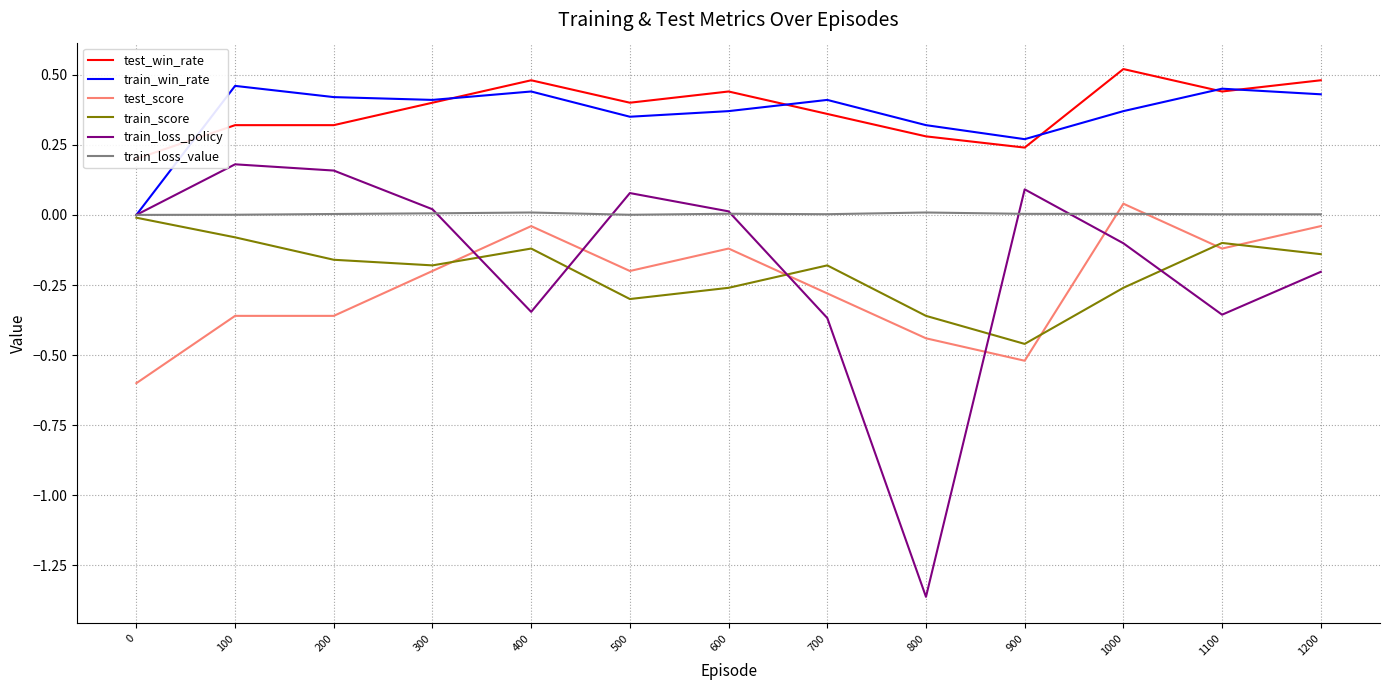

Reading left to right, transcribe all the data shown in this chart.

test_win_rate: 0=0.2	100=0.3	200=0.3	300=0.4	400=0.5	500=0.4	600=0.4	700=0.4	800=0.3	900=0.2	1000=0.5	1100=0.4	1200=0.5
train_win_rate: 0=0.0	100=0.5	200=0.4	300=0.4	400=0.4	500=0.3	600=0.4	700=0.4	800=0.3	900=0.3	1000=0.4	1100=0.5	1200=0.4
test_score: 0=-0.6	100=-0.4	200=-0.4	300=-0.2	400=-0.0	500=-0.2	600=-0.1	700=-0.3	800=-0.4	900=-0.5	1000=0.0	1100=-0.1	1200=-0.0
train_score: 0=-0.0	100=-0.1	200=-0.2	300=-0.2	400=-0.1	500=-0.3	600=-0.3	700=-0.2	800=-0.4	900=-0.5	1000=-0.3	1100=-0.1	1200=-0.1
train_loss_policy: 0=0.0	100=0.2	200=0.2	300=0.0	400=-0.3	500=0.1	600=0.0	700=-0.4	800=-1.4	900=0.1	1000=-0.1	1100=-0.4	1200=-0.2
train_loss_value: 0=0.0	100=0.0	200=0.0	300=0.0	400=0.0	500=0.0	600=0.0	700=0.0	800=0.0	900=0.0	1000=0.0	1100=0.0	1200=0.0